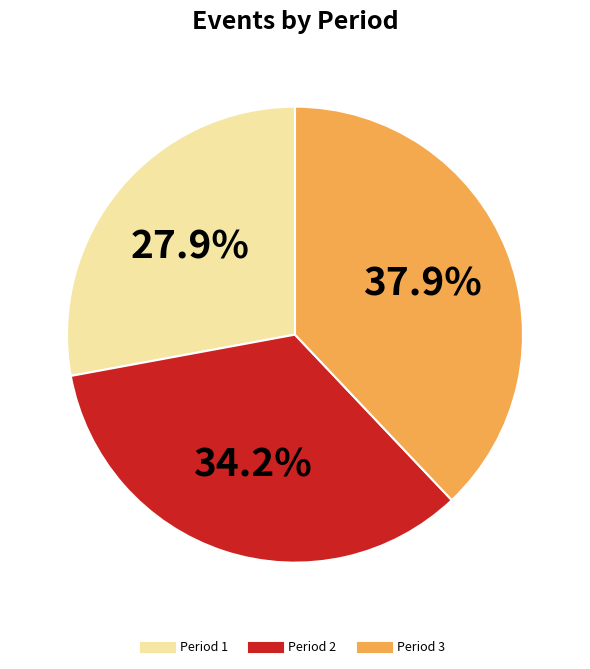

True or false: Period 2 accounts for 24% of the total.

False